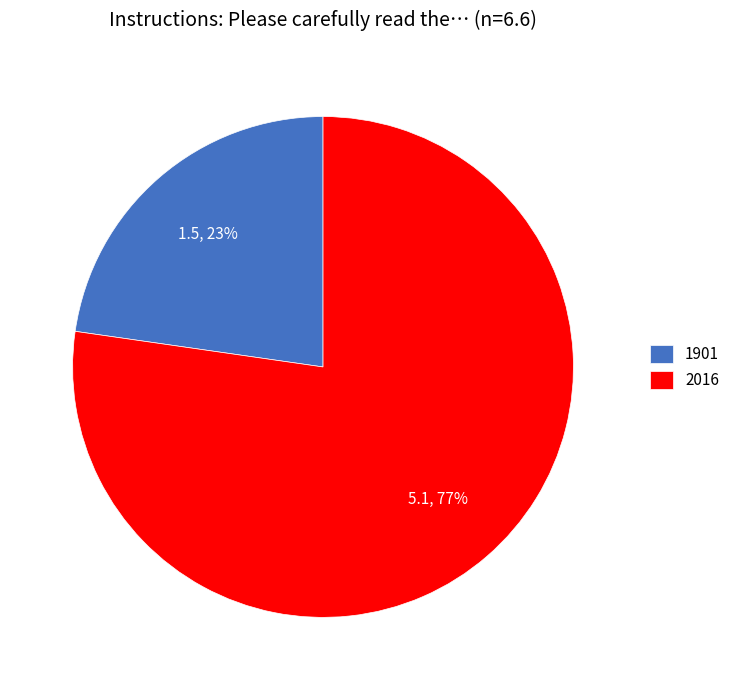

Which slice is the smallest?

1901